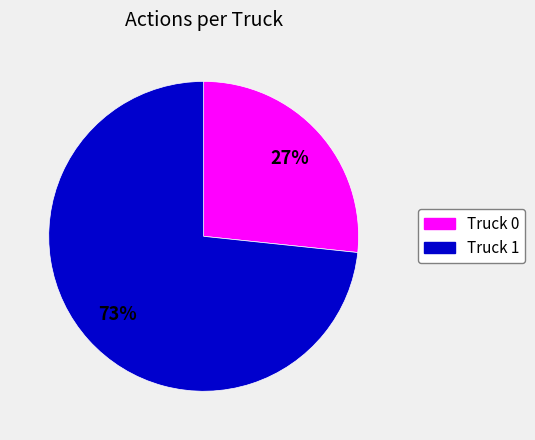

Which category accounts for the majority?

Truck 1